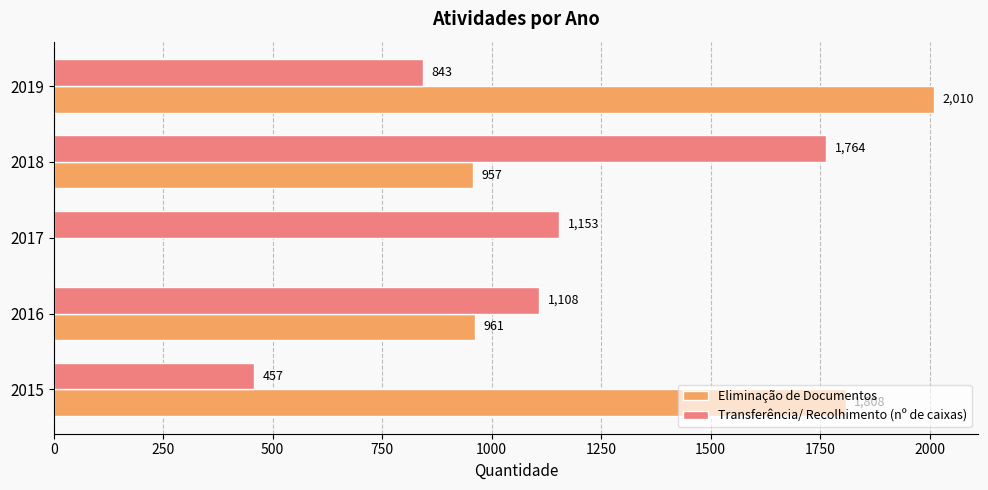

What is the maximum value for Eliminação de Documentos?

2010